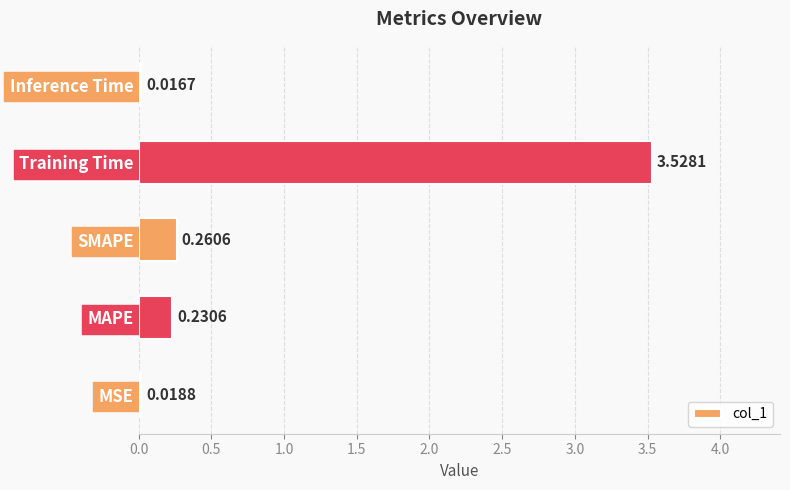

At which category does the chart reach its minimum across all series?

Inference Time